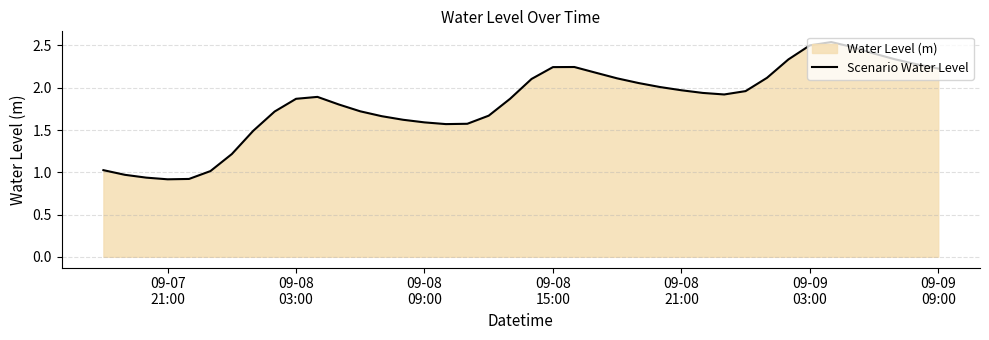

The chart shows a value of 3.0 at 22. True or false?

False